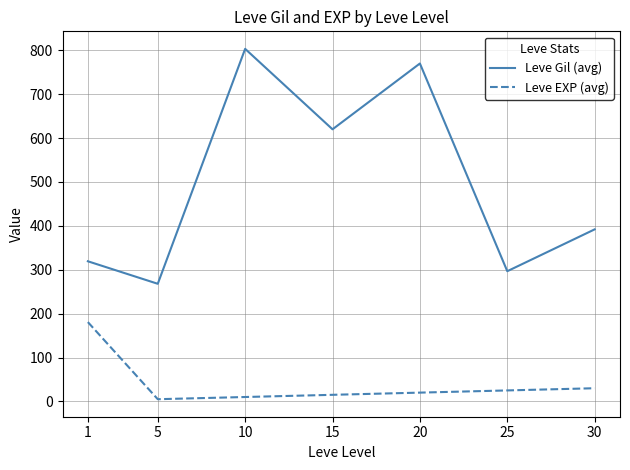

Which category has the highest value in the Leve EXP (avg) series?

1